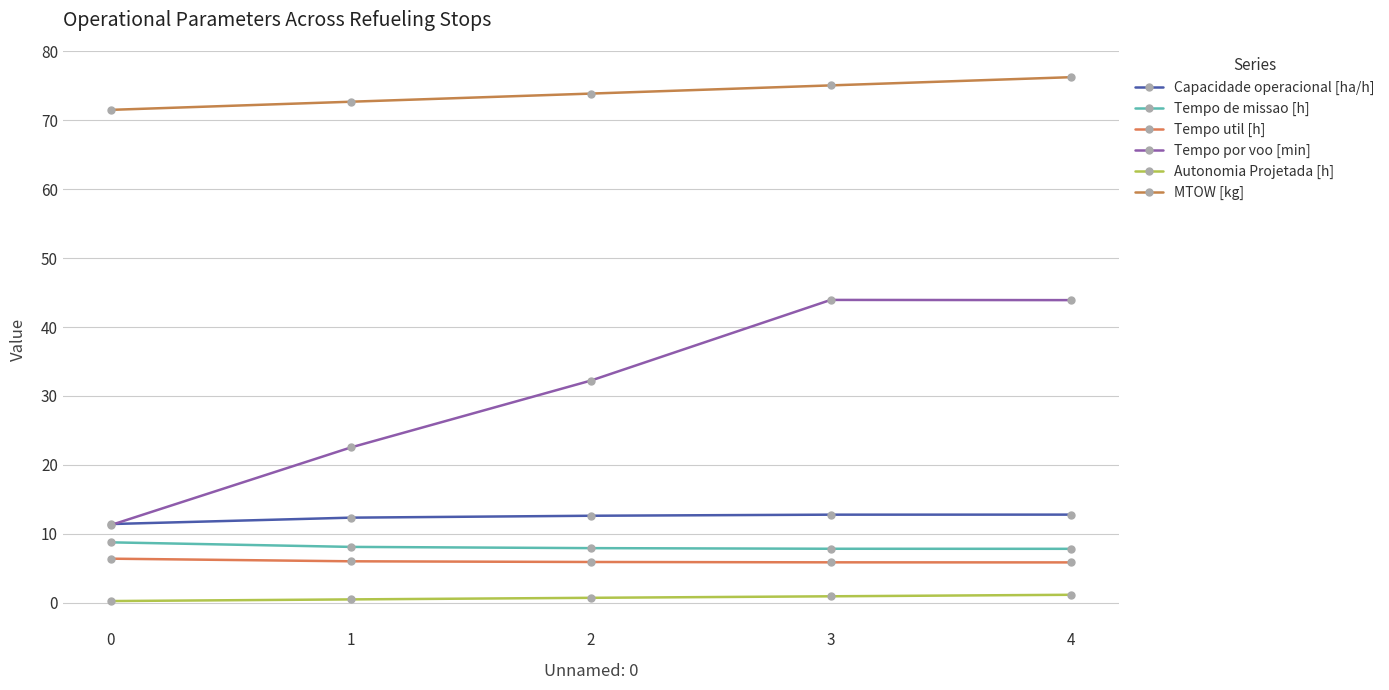

Is it true that Autonomia Projetada [h] equals 0.5 at 1?

True